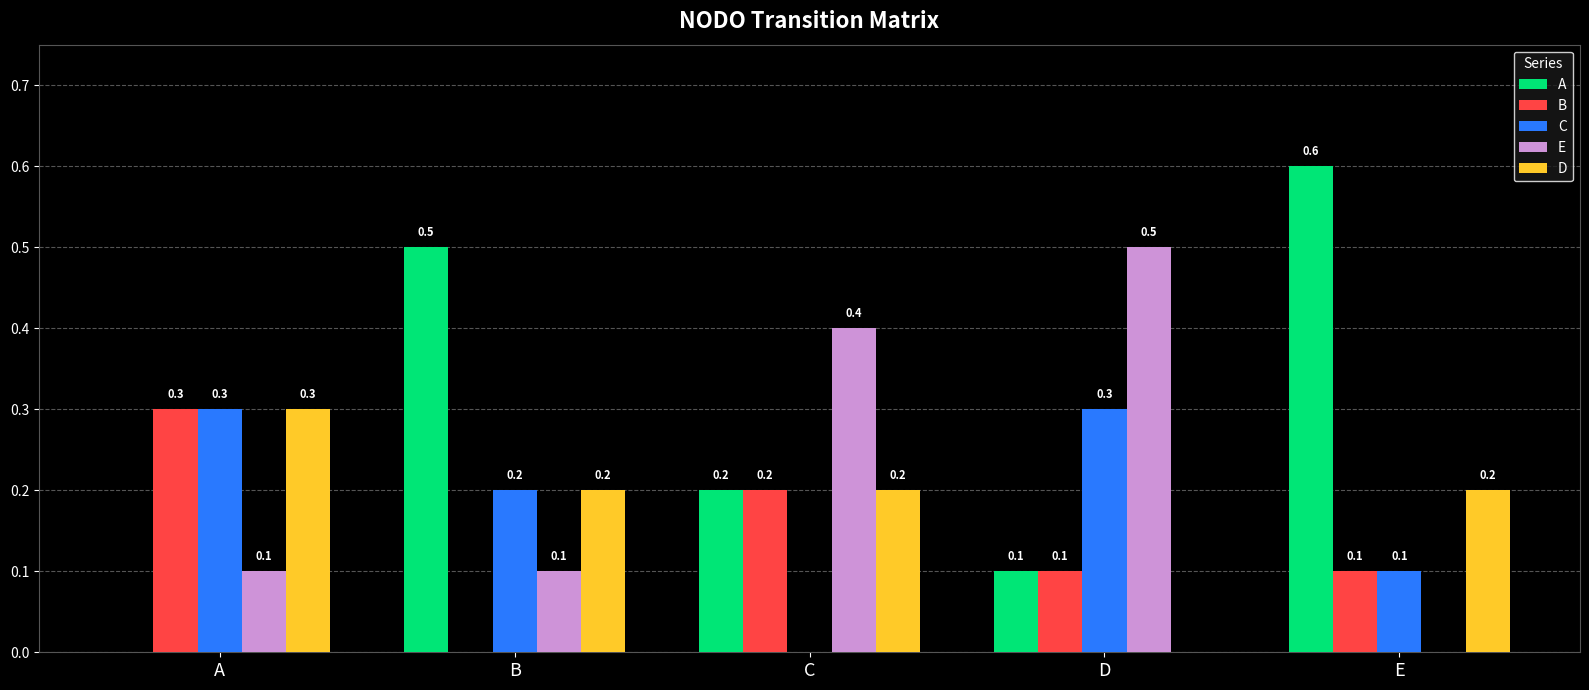

How many series are shown in this chart?

5